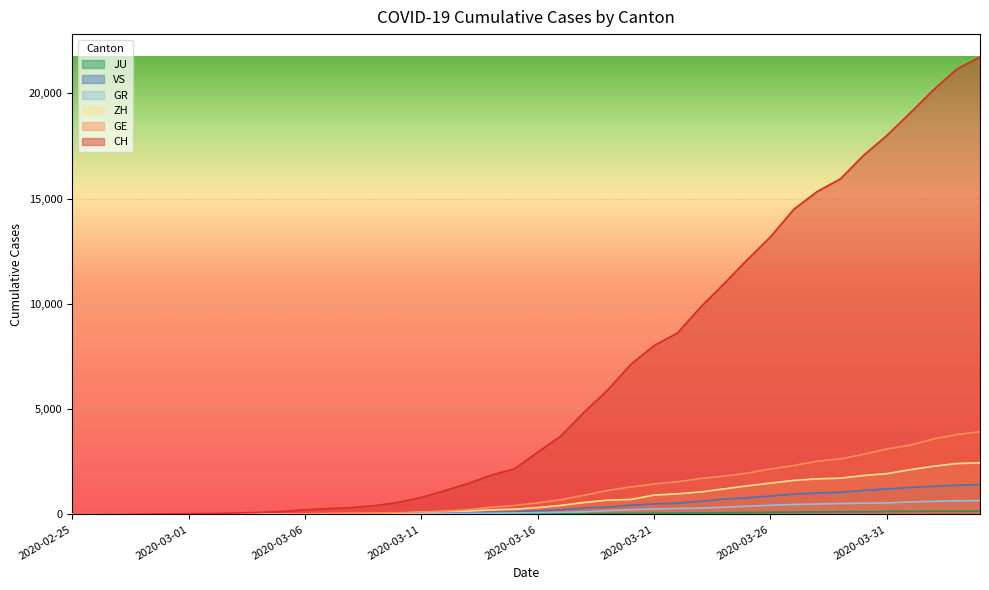

How many positive values does the JU series have?

38